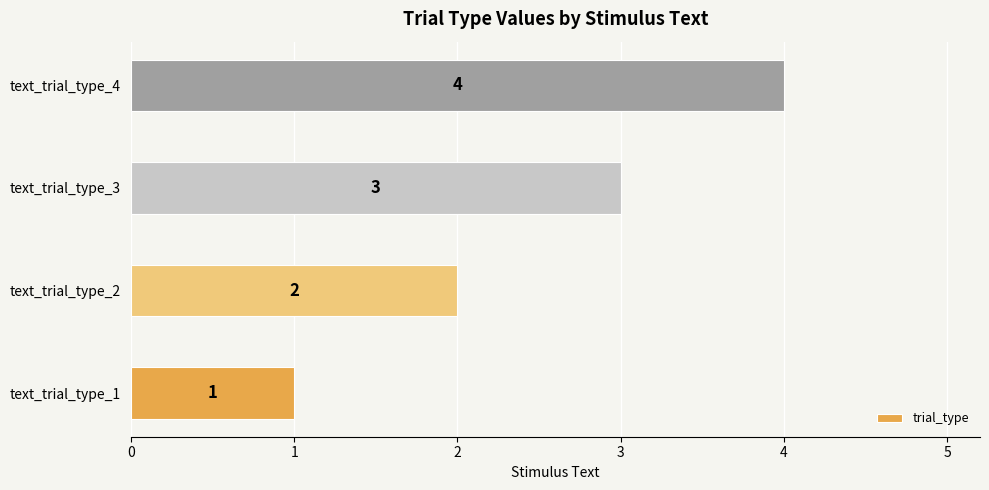

Does the chart contain any negative values?

No